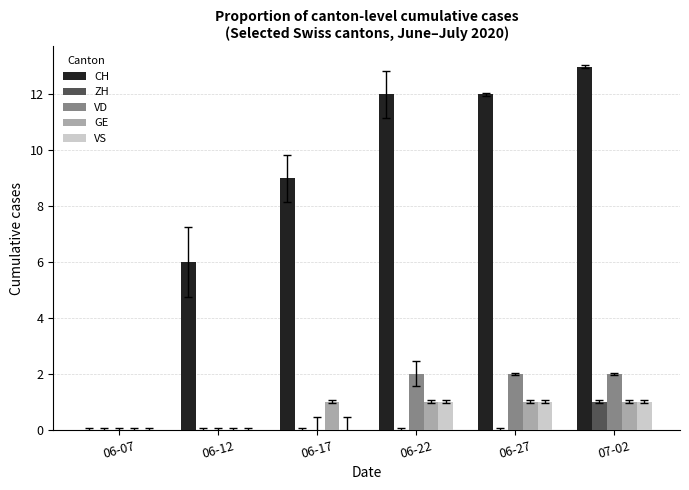

What is the sum of all VS values?

3